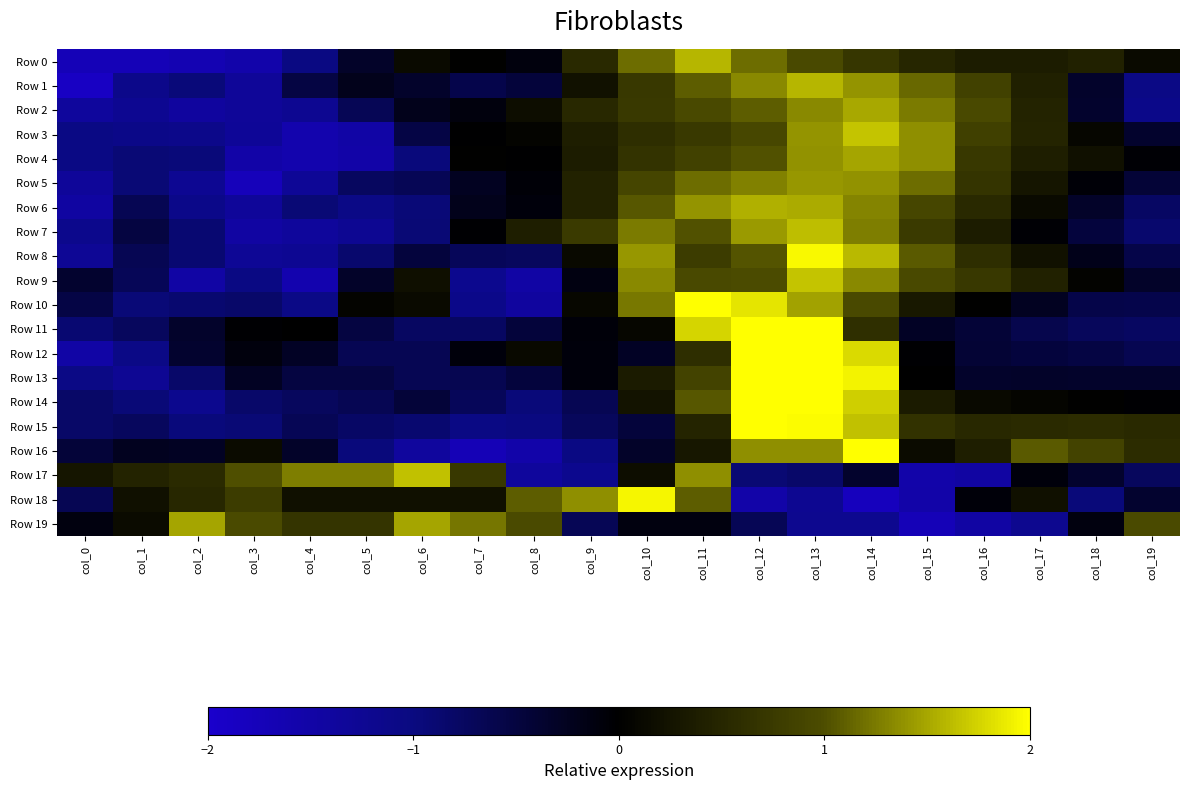

What is the difference between the highest and lowest values at col_15?

3.1